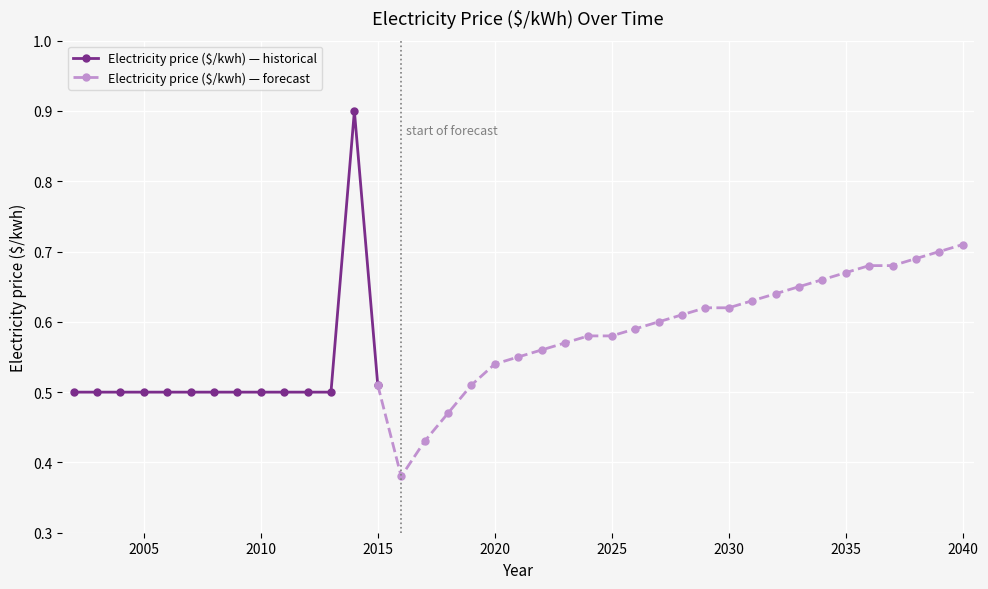

How many values are between 0 and 1?

39